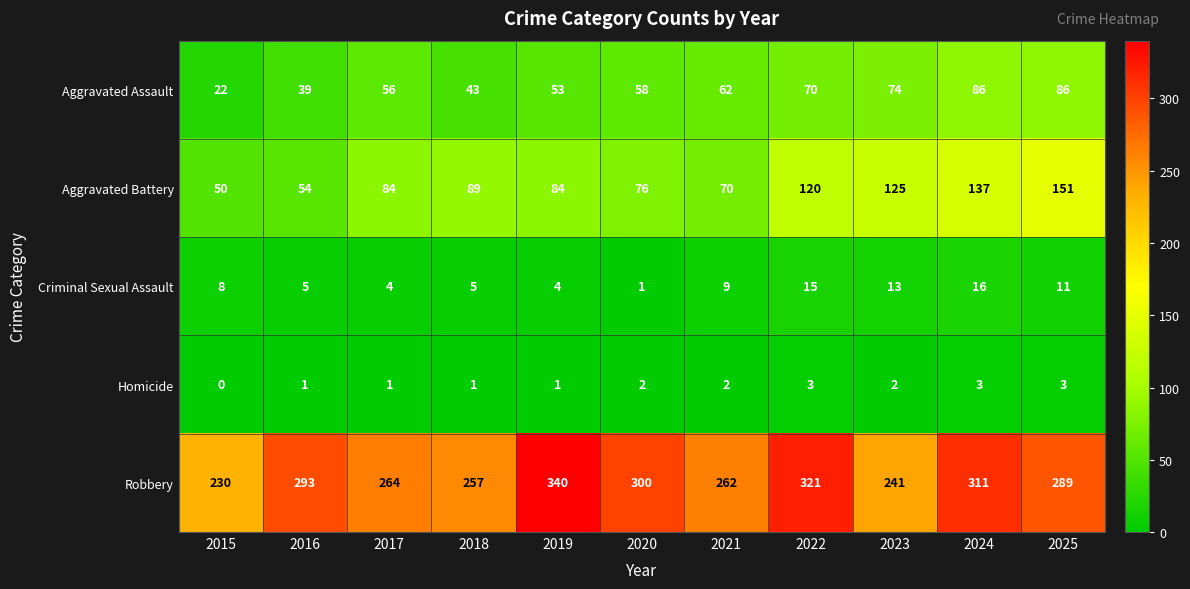

Rank the series by their maximum value, from highest to lowest.

Robbery, Aggravated Battery, Aggravated Assault, Criminal Sexual Assault, Homicide